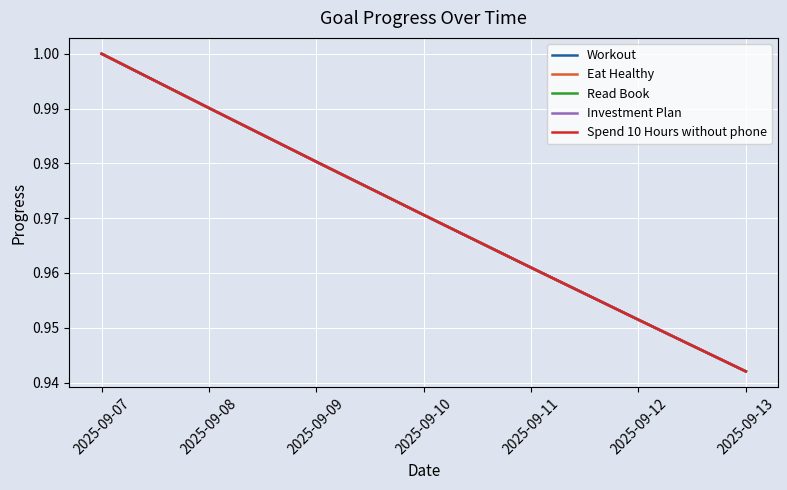

Read the Spend 10 Hours without phone value at 2025-09-07.

1.0